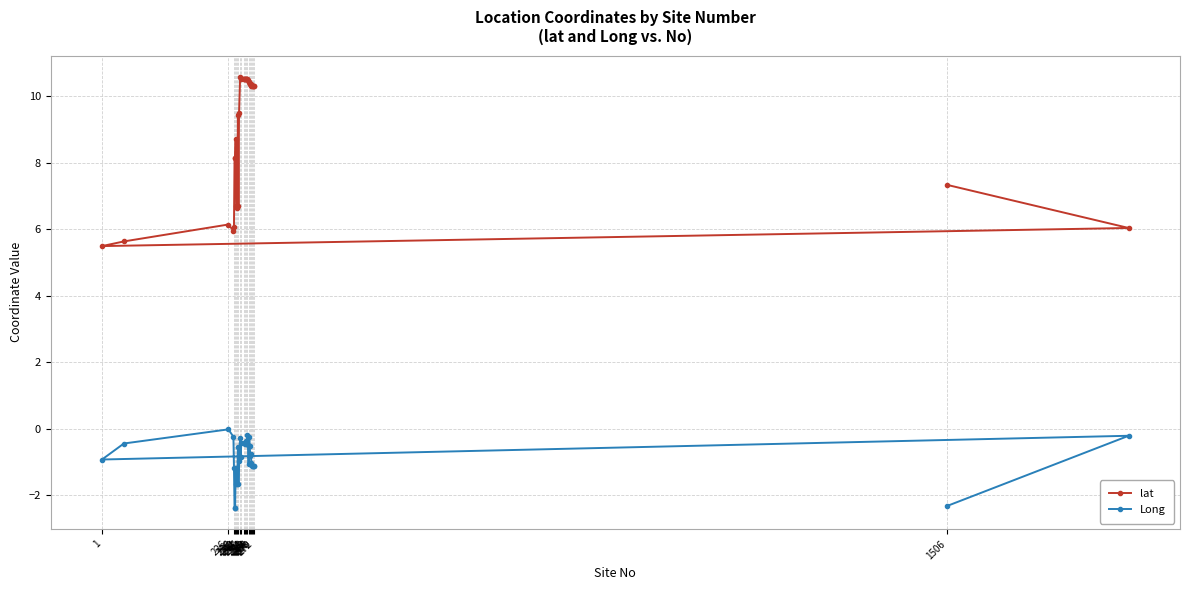

True or false: lat has a value of 10.5 at 258.

True